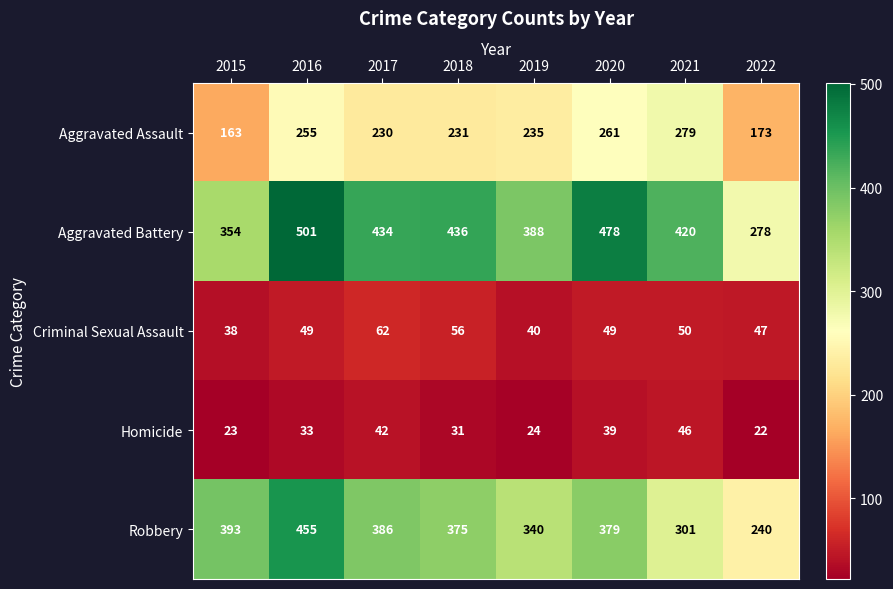

Rank the series at 2015 from highest to lowest value.

Robbery, Aggravated Battery, Aggravated Assault, Criminal Sexual Assault, Homicide